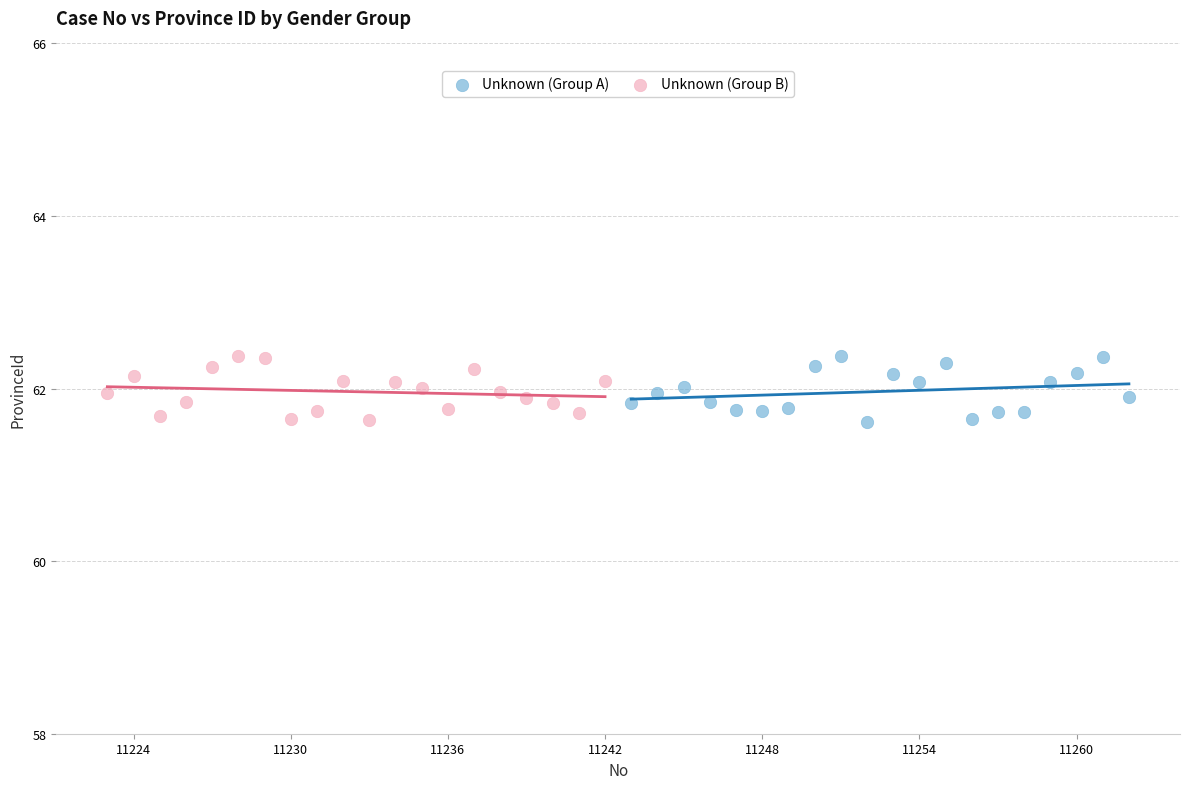

What are all the series names shown in the legend?

Unknown (Group A), Unknown (Group B)